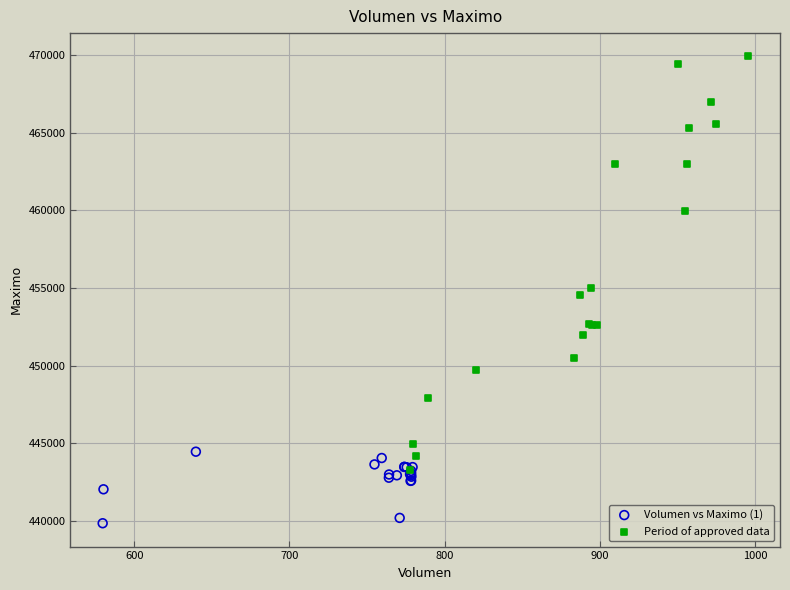

What are all the series names shown in the legend?

Volumen vs Maximo (1), Period of approved data